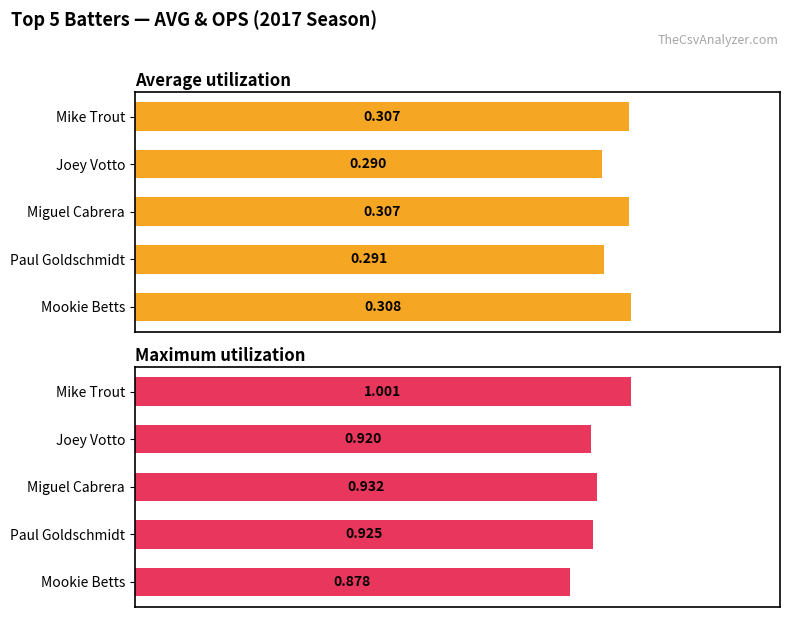

What is the difference between the maximum and second lowest values in the Maximum utilization series?

0.1